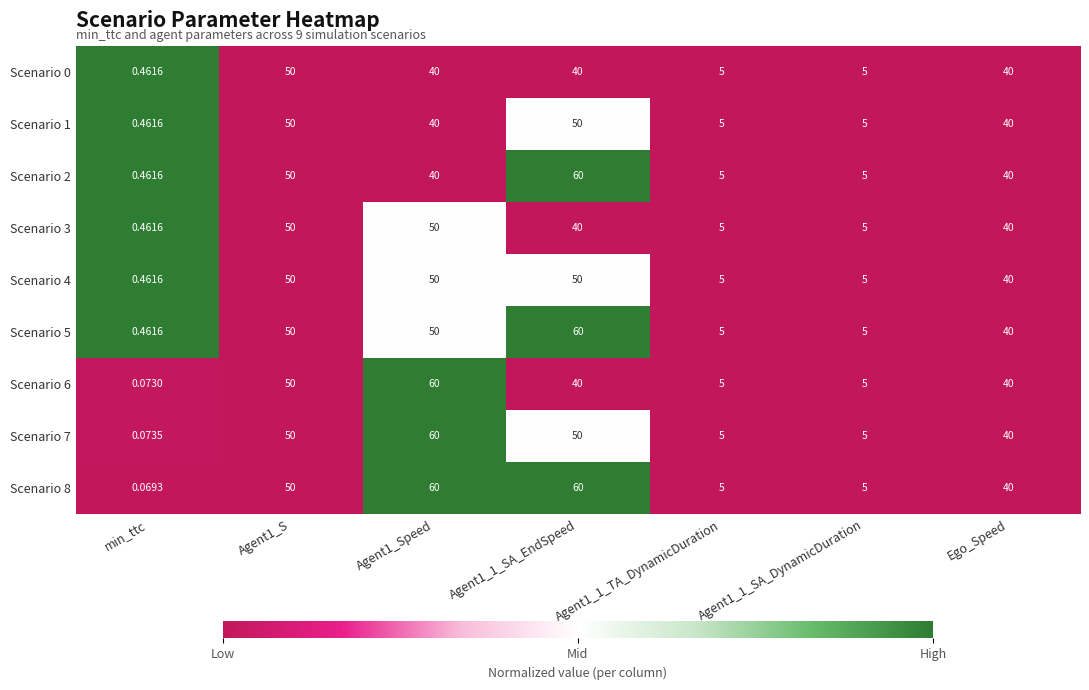

At which label is Scenario 8 closest to 30?

Ego_Speed